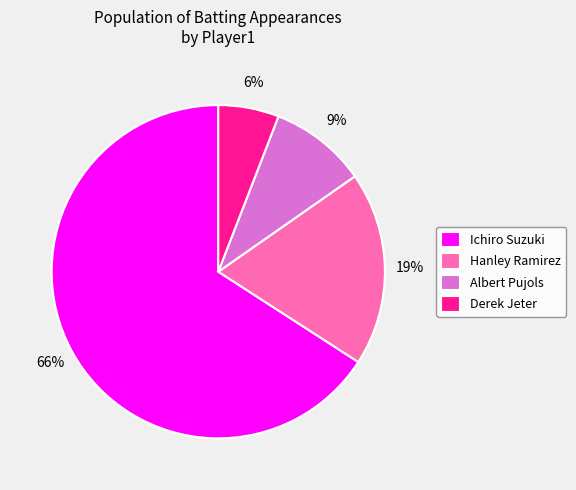

Which category accounts for the majority?

Ichiro Suzuki